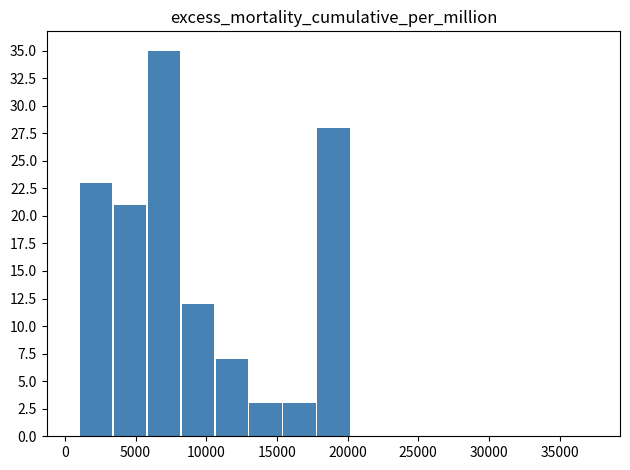

Count the number of data series in this chart.

1